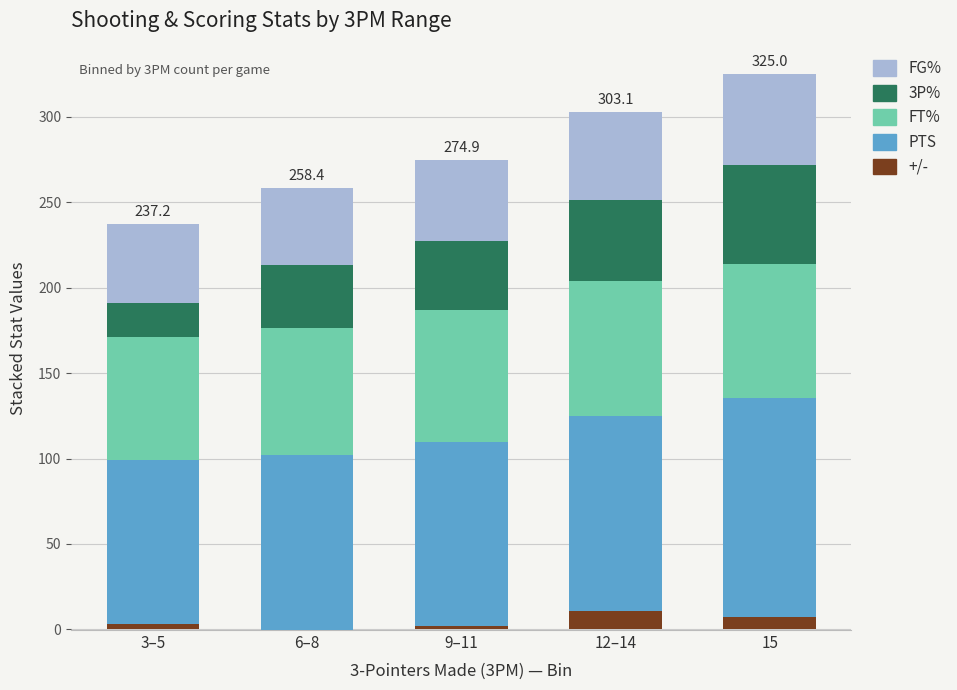

What is the total value across all series at 3–5?

237.2